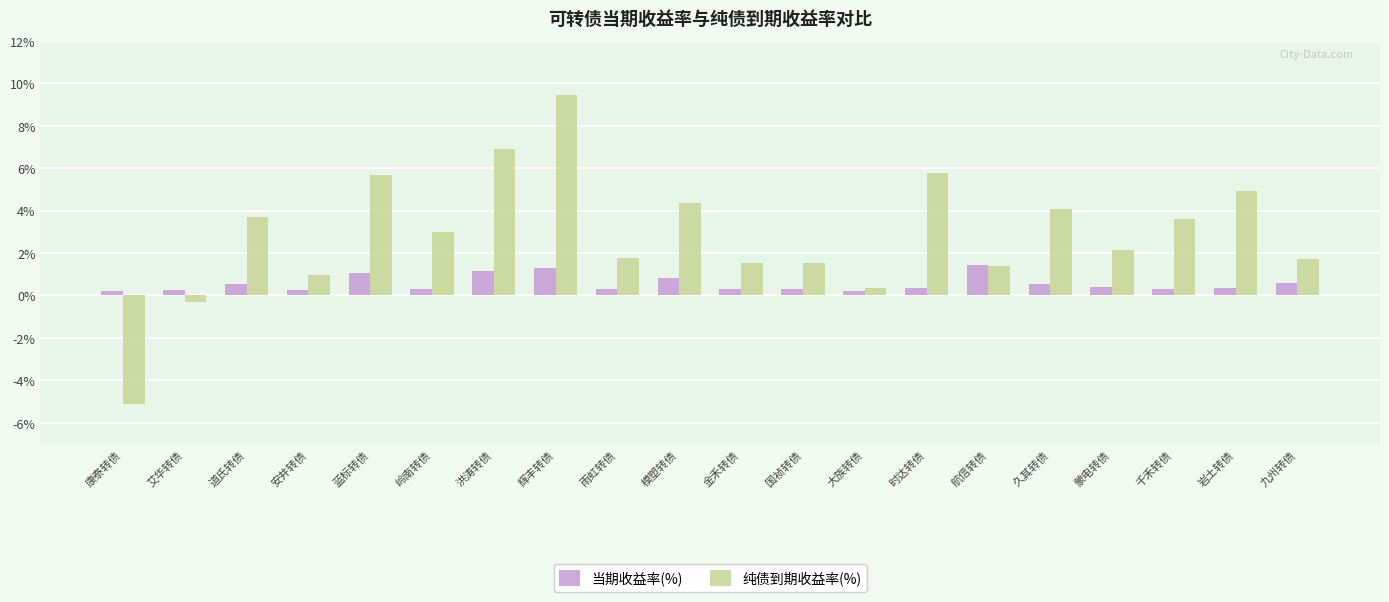

What is the average value of the 纯债到期收益率(%) series?

2.9